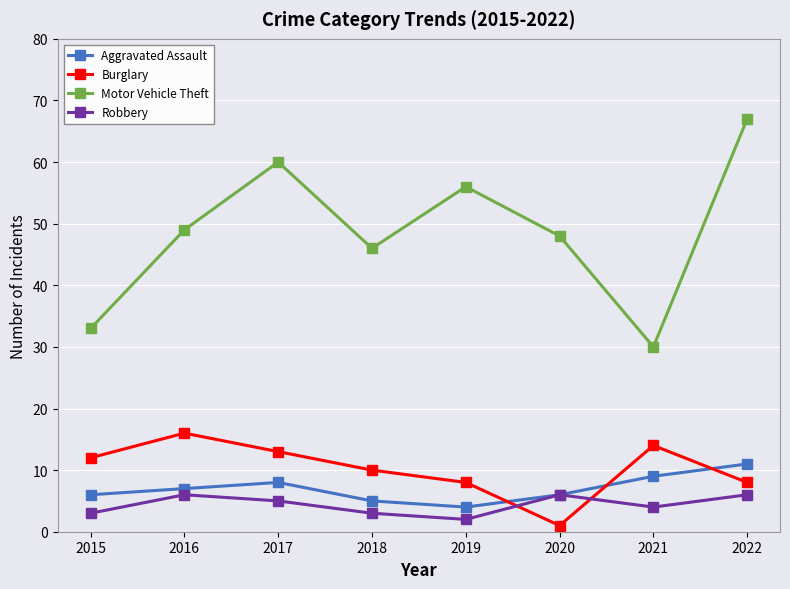

How many times do Aggravated Assault and Burglary cross each other?

3